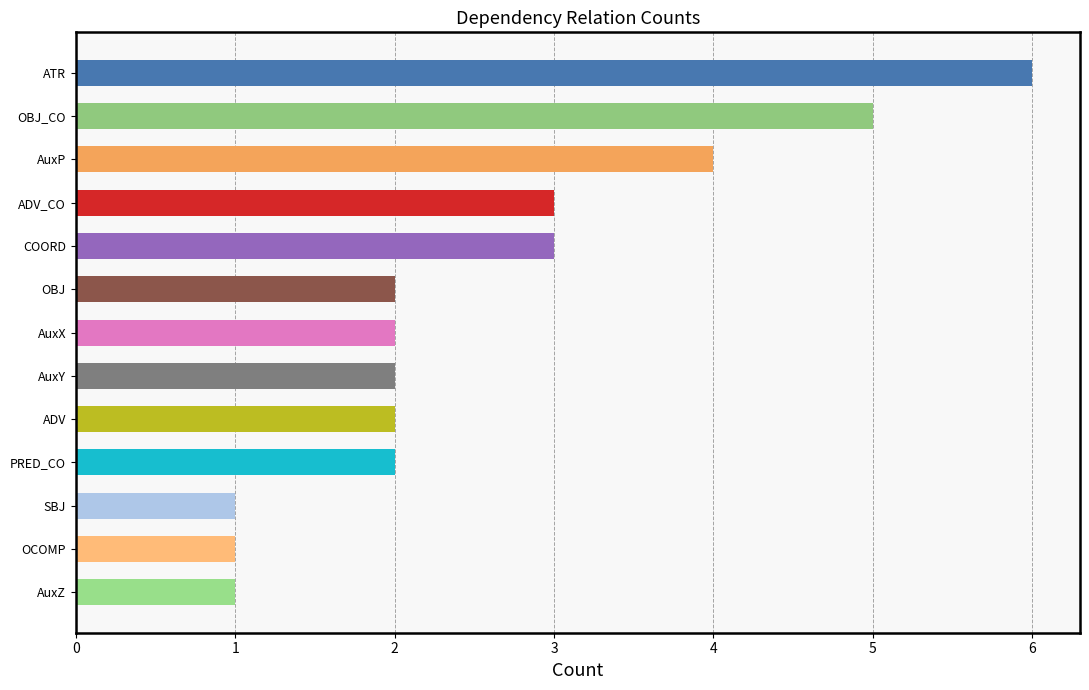

What is the label of the 10th bar from the bottom?

ADV_CO